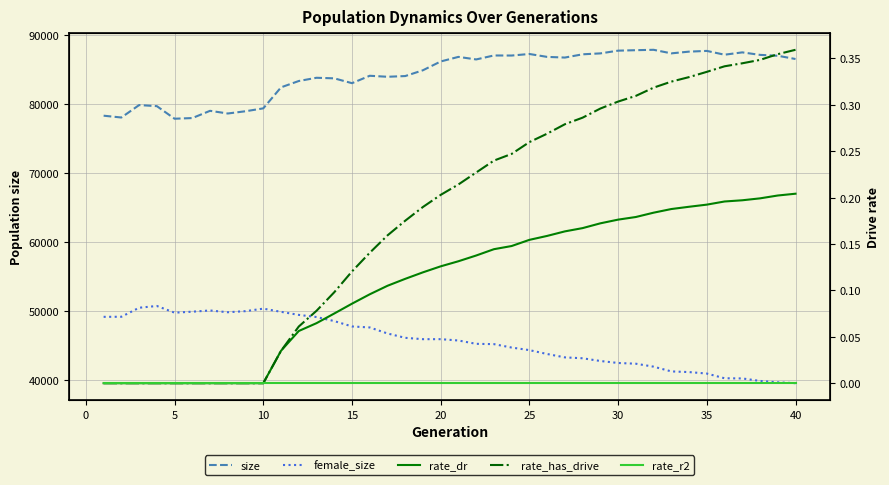

True or false: size has a value of 148708.2 at 33.

False